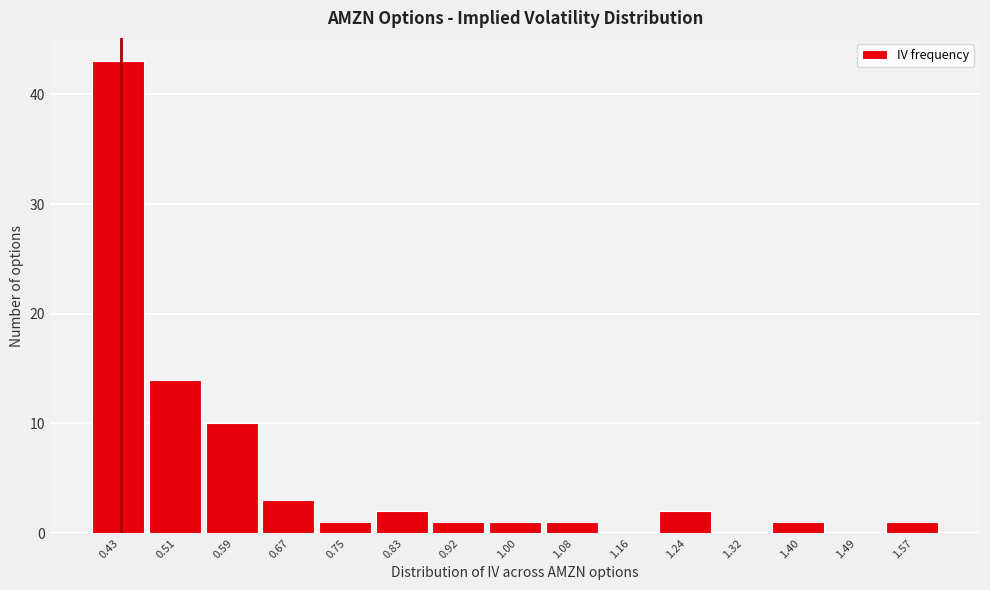

Reading left to right, transcribe all the data shown in this chart.

0.43=43	0.51=14	0.59=10	0.67=3	0.75=1	0.83=2	0.92=1	1.00=1	1.08=1	1.16=0	1.24=2	1.32=0	1.40=1	1.49=0	1.57=1